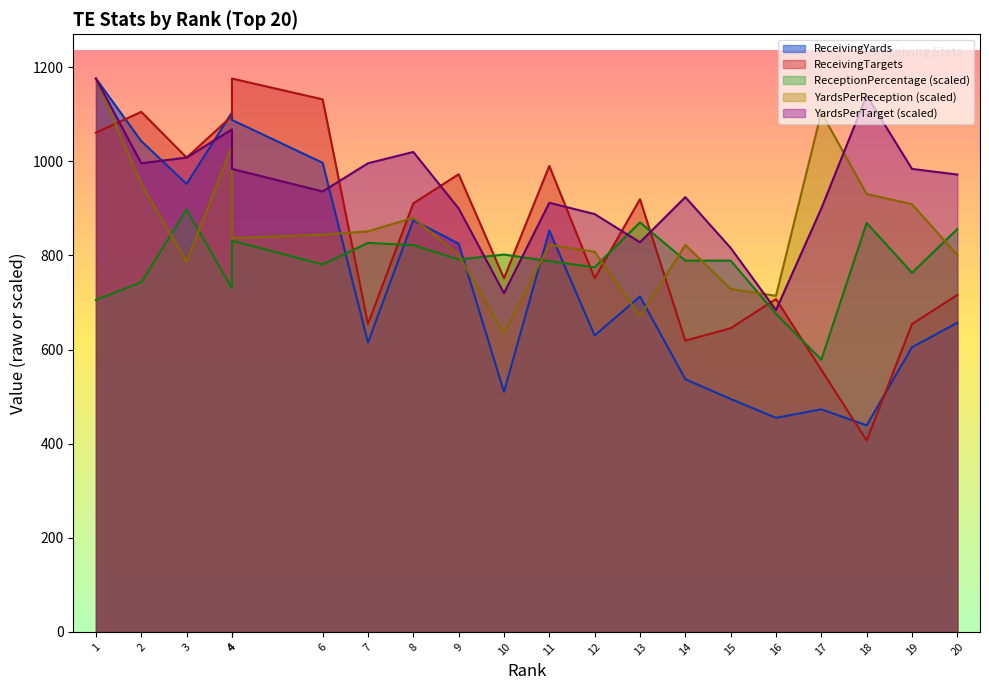

What is the difference between the maximum and minimum values in the ReceivingYardsPerReception series?

541.1